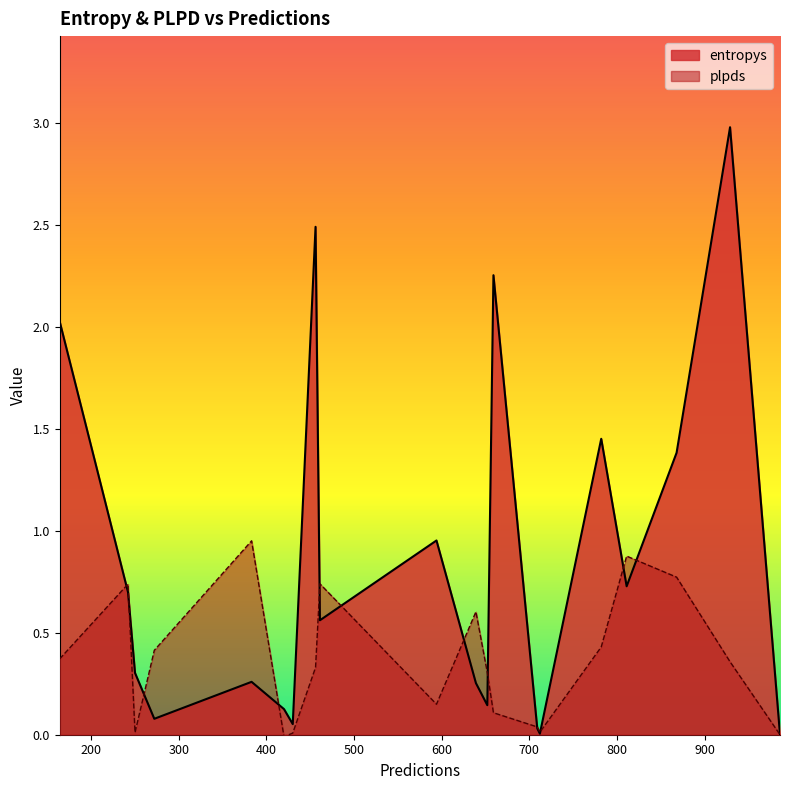

What is the maximum value shown in the chart?

3.0